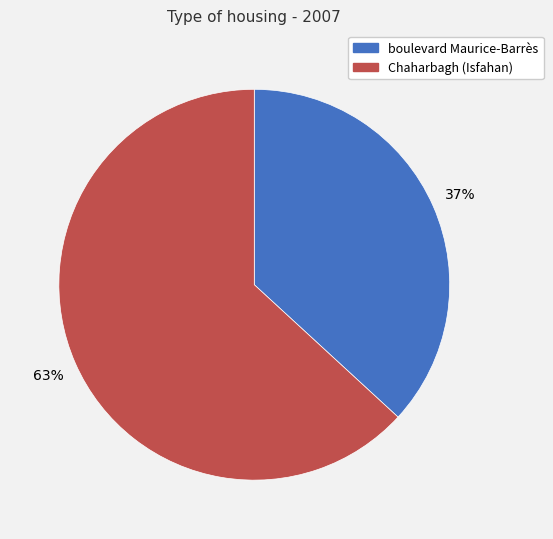

To the nearest percent, what is the average slice percentage?

50%